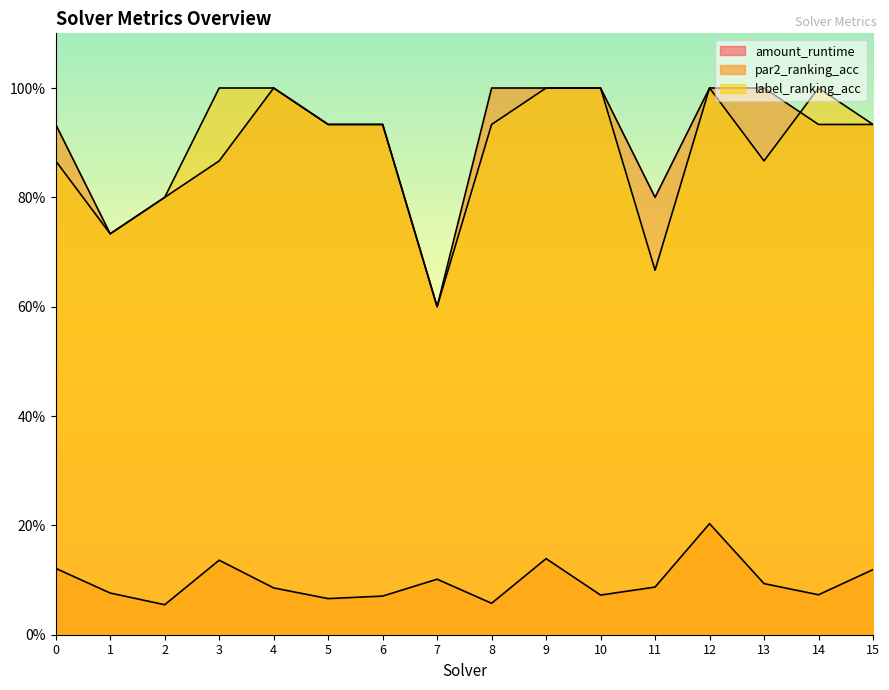

Is the value of par2_ranking_acc at 14 greater than the value of amount_runtime at 2?

Yes